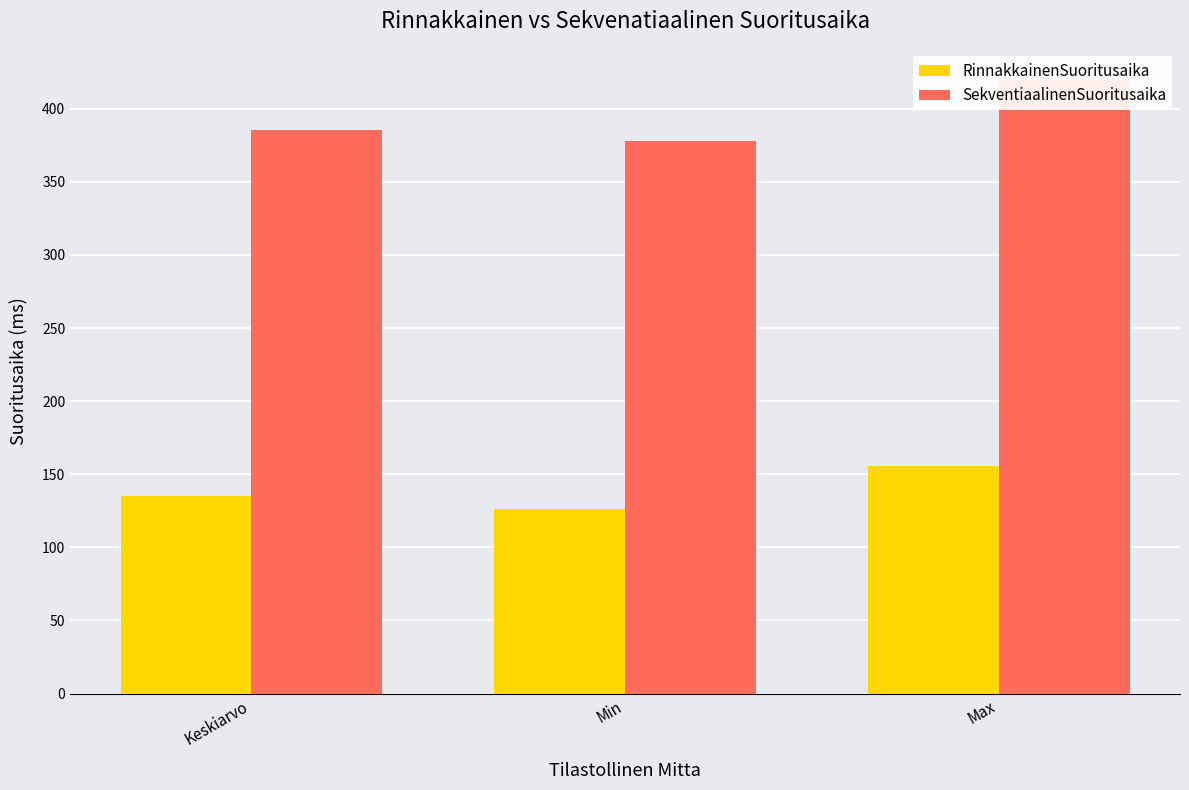

What is the lowest value of the RinnakkainenSuoritusaika series?

126.0